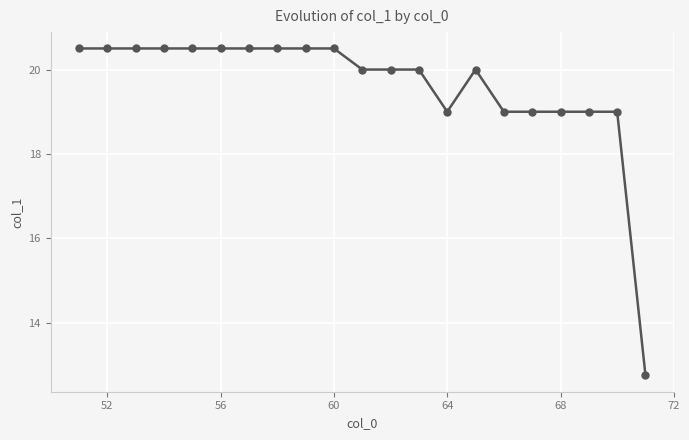

What is the value of the 4th point from the left?

20.5